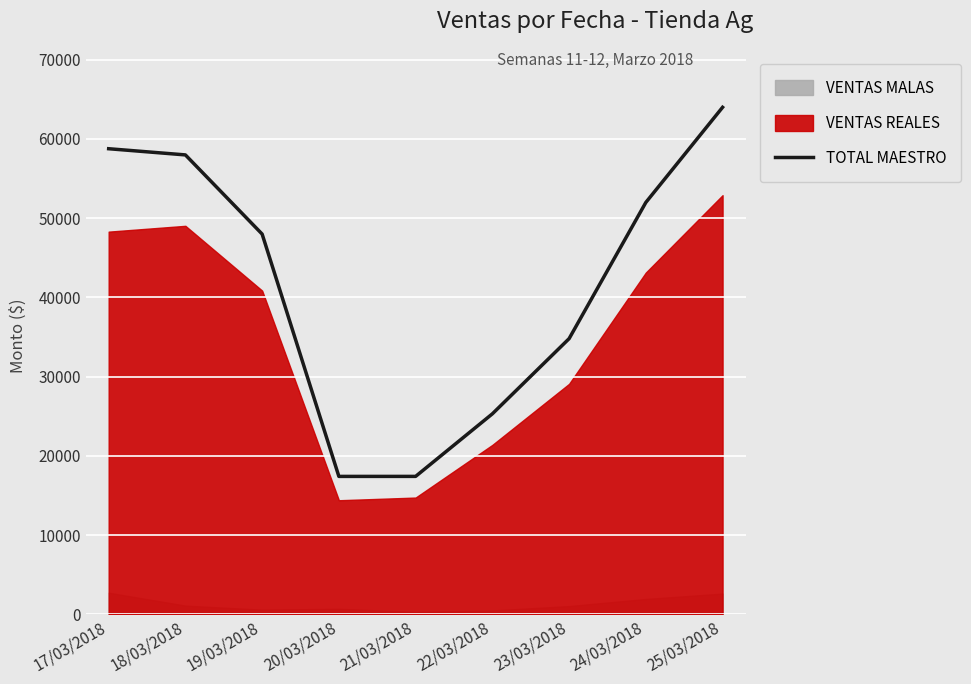

Where does the data first go above 47983?

17/03/2018